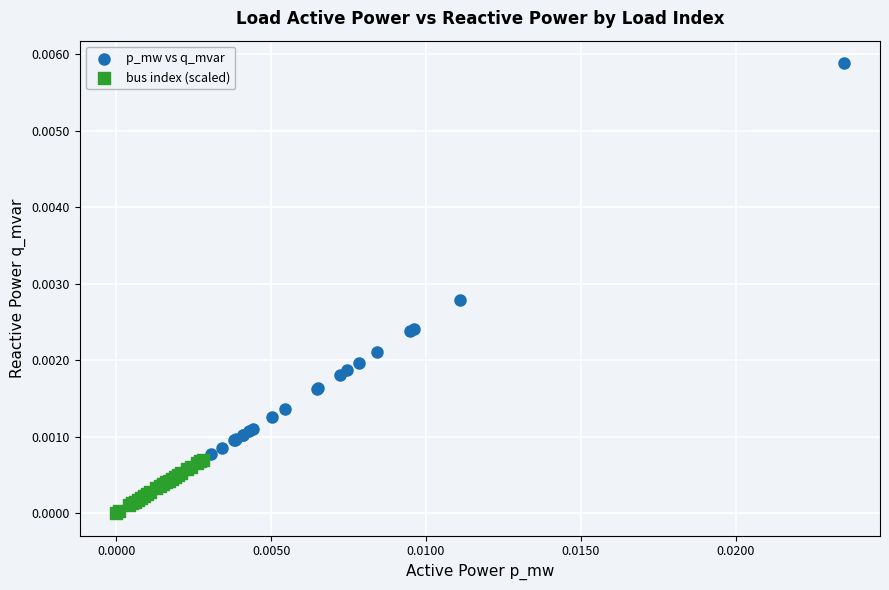

Which series reaches the minimum Y coordinate?

bus index (scaled)